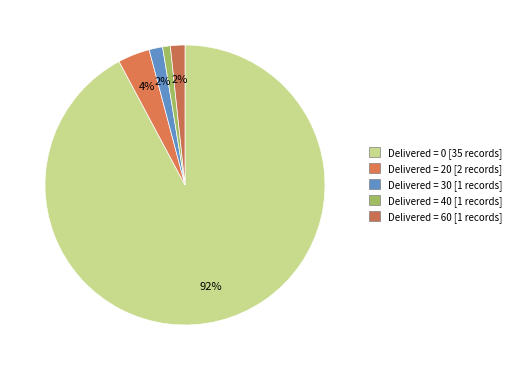

To the nearest percent, what is the average slice percentage?

20%